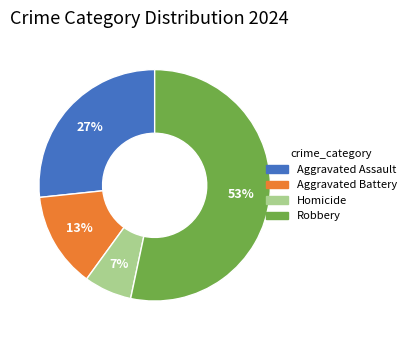

What is the smallest slice in the pie chart?

Homicide